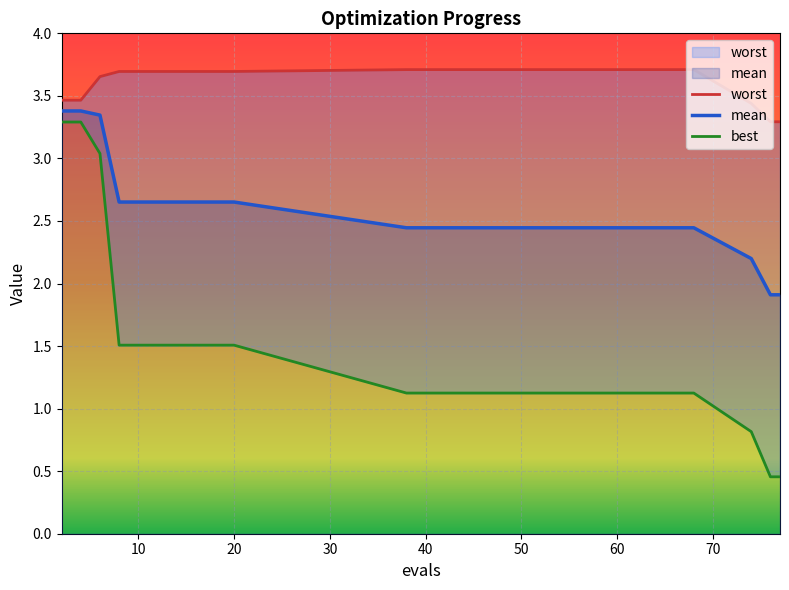

True or false: mean and best cross at least once.

False